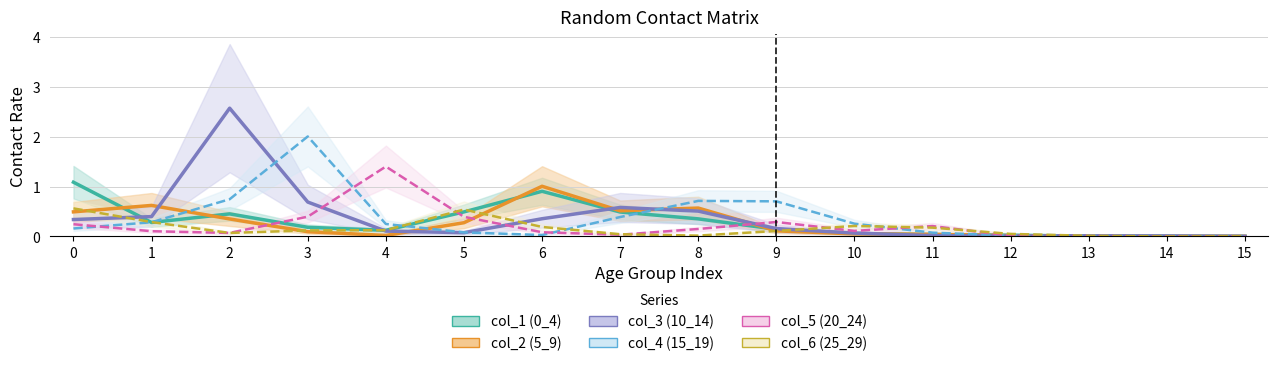

At which category does the chart reach its peak across all series?

2